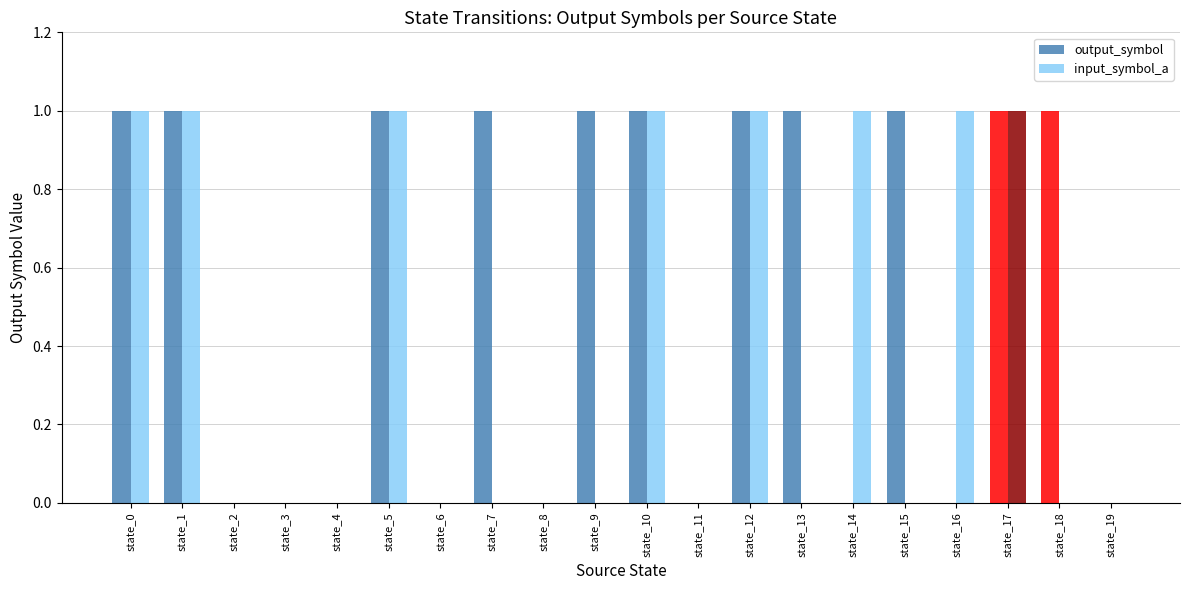

Rank the series at state_15 from lowest to highest value.

input_symbol_a, output_symbol